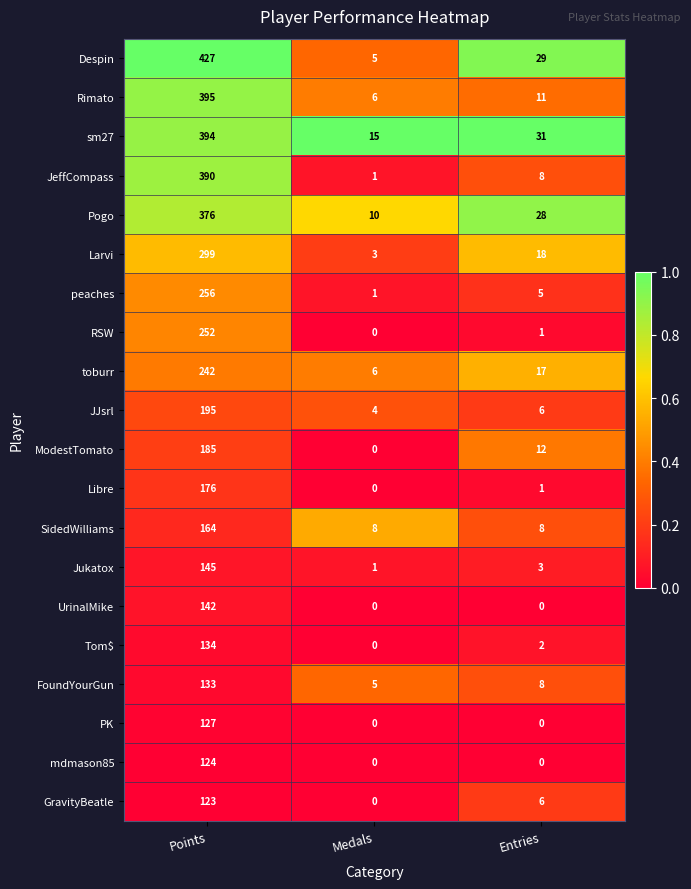

Is it true that mdmason85 equals 124 at Points?

True